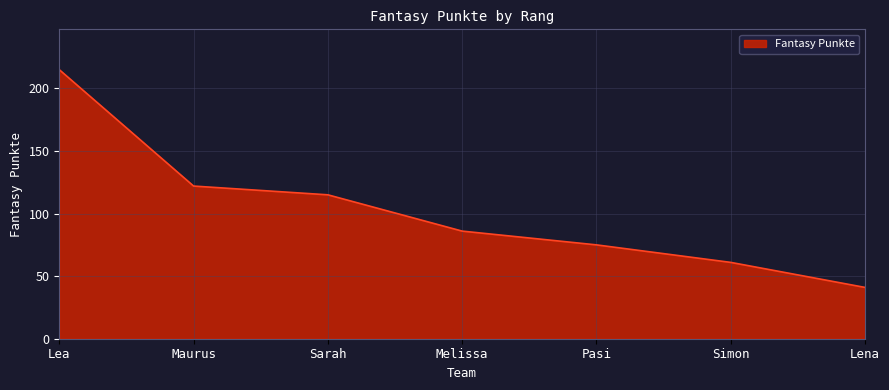

Rank the categories by value from highest to lowest.

Lea, Maurus, Sarah, Melissa, Pasi, Simon, Lena